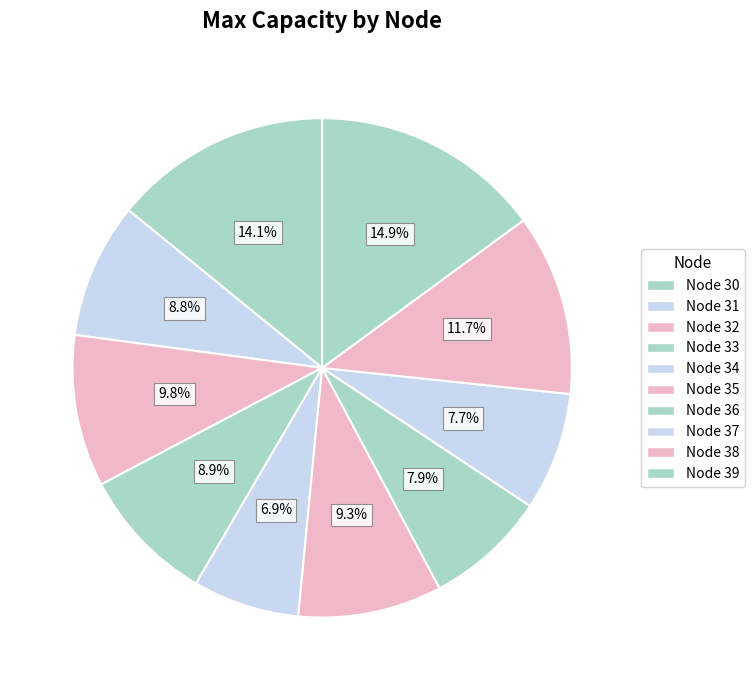

What portion of the pie excludes Node 37?

92.3%